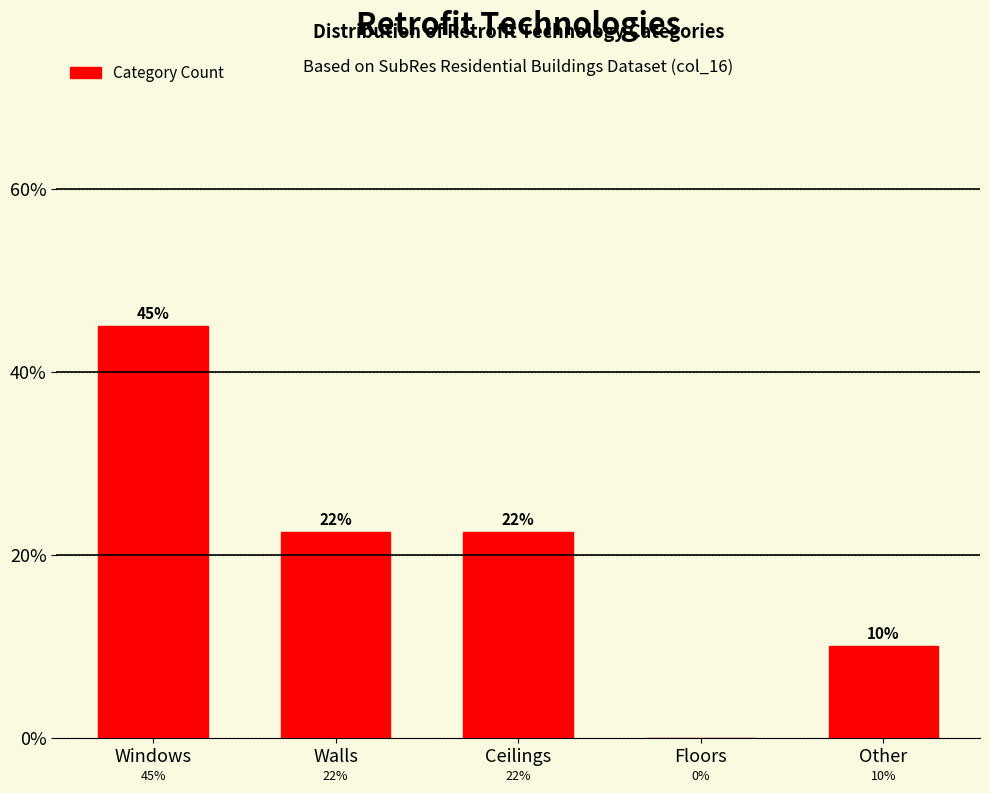

What is the sum of the values at Windows and Other?

55.0